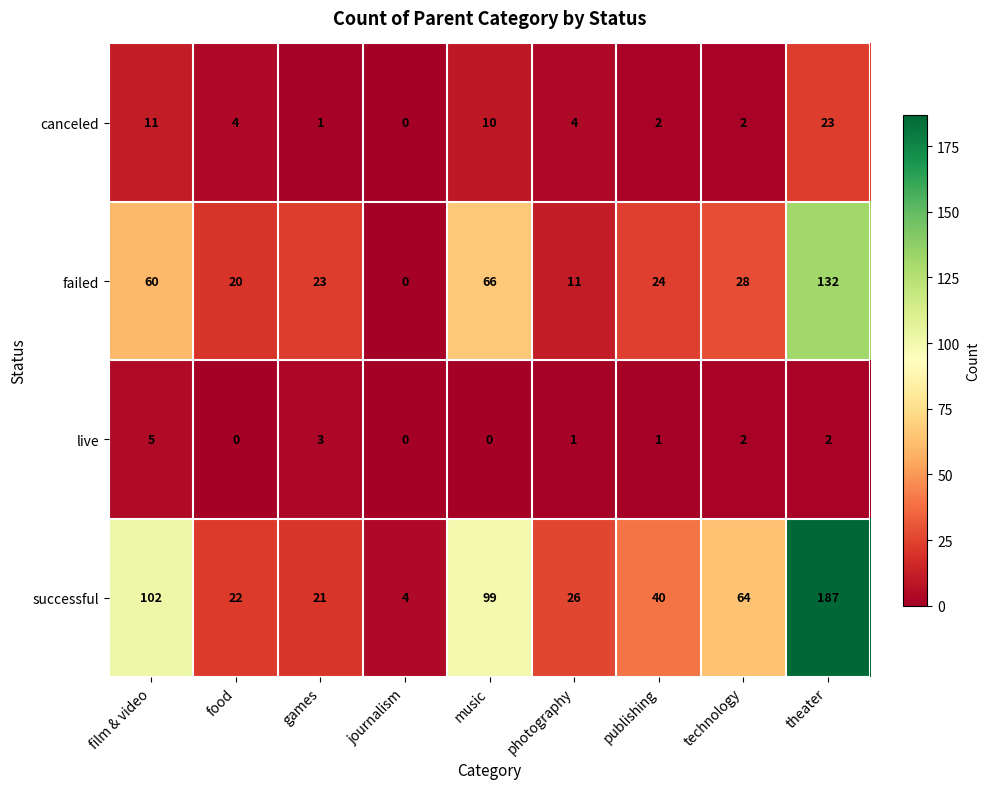

Is the value of canceled at games greater than the value of live at theater?

No